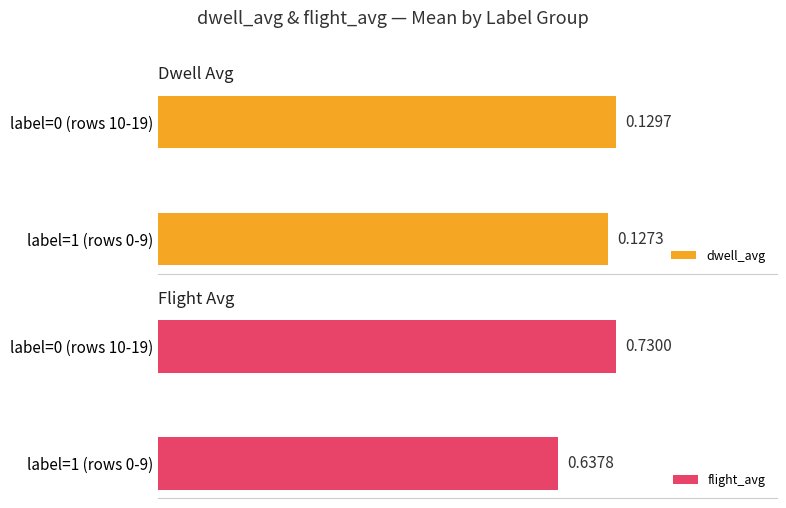

List the labels in order of dwell_avg value, largest first.

label=0 (rows 10-19), label=1 (rows 0-9)